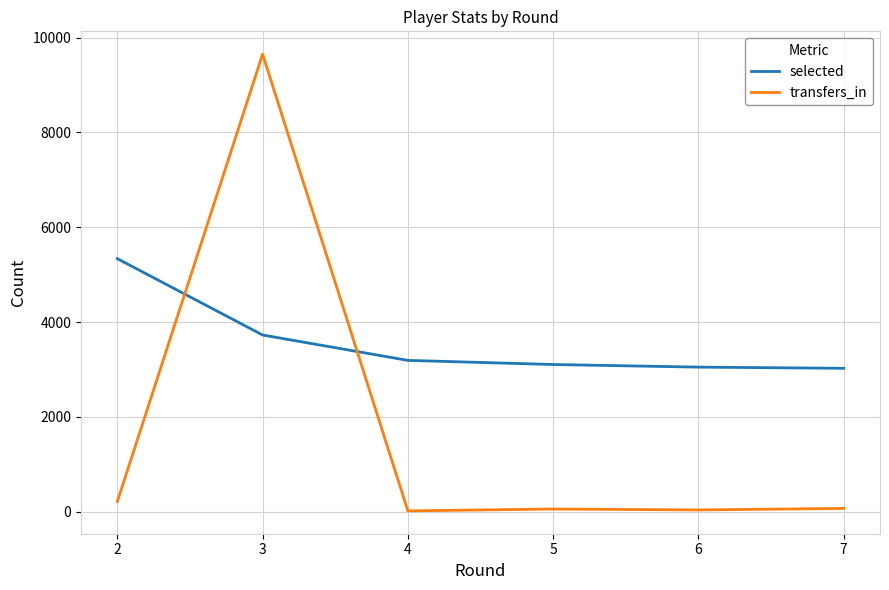

True or false: transfers_in and selected cross at least once.

True